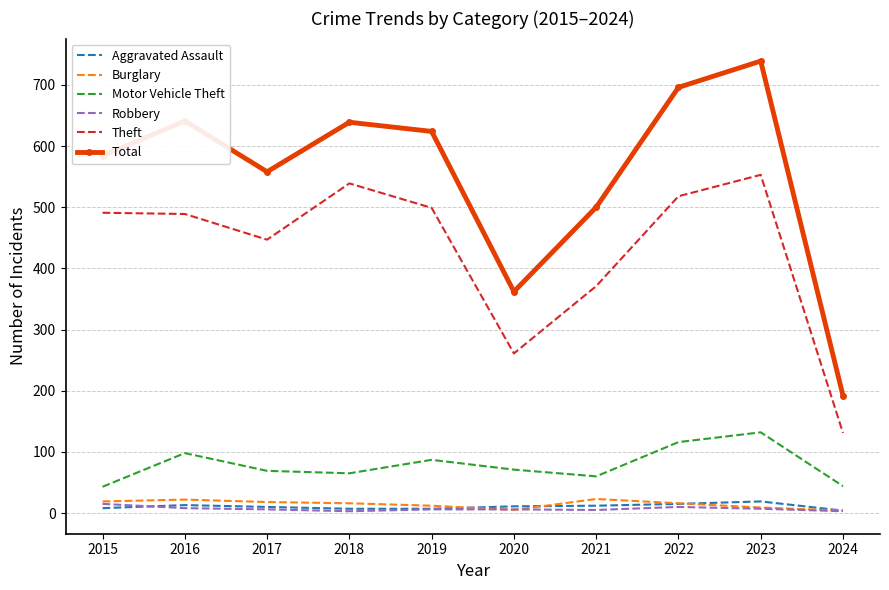

What is the maximum value shown in the chart?

739